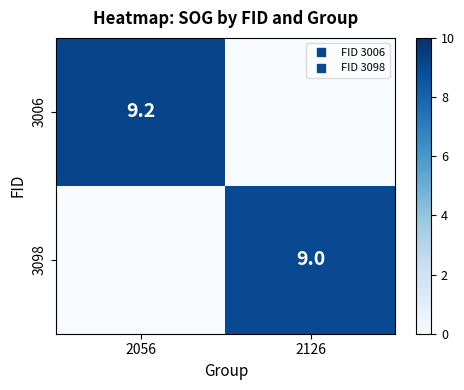

Which series has the largest range (max minus min)?

3006